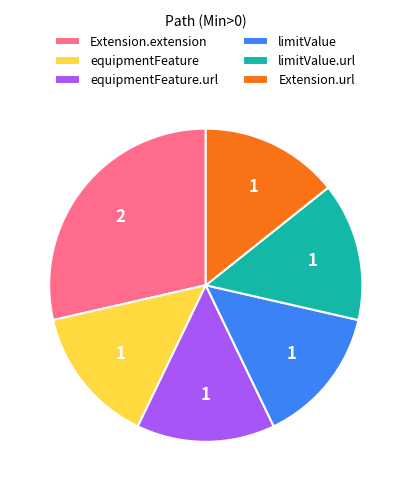

Is there a majority slice in this chart?

No